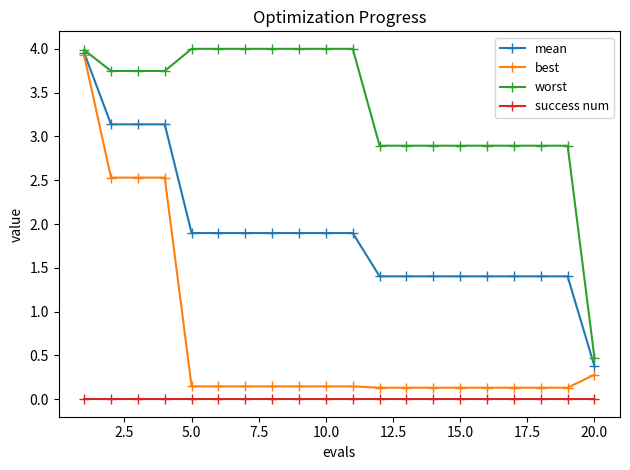

Which series has the largest range (max minus min)?

best